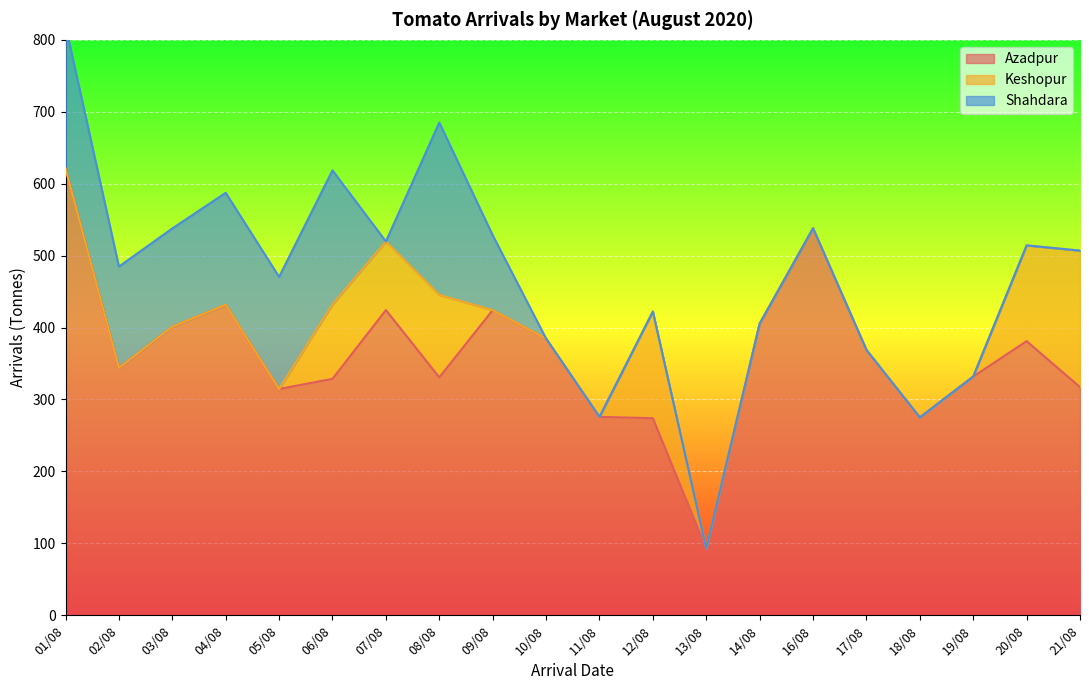

What value does the Shahdara series have at 06/08?

186.3